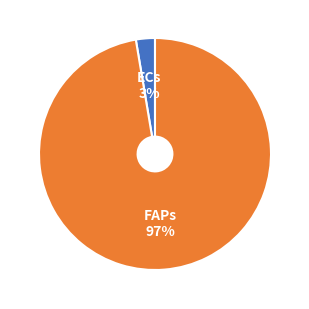

Combined, do ECs and FAPs account for over 50%?

Yes